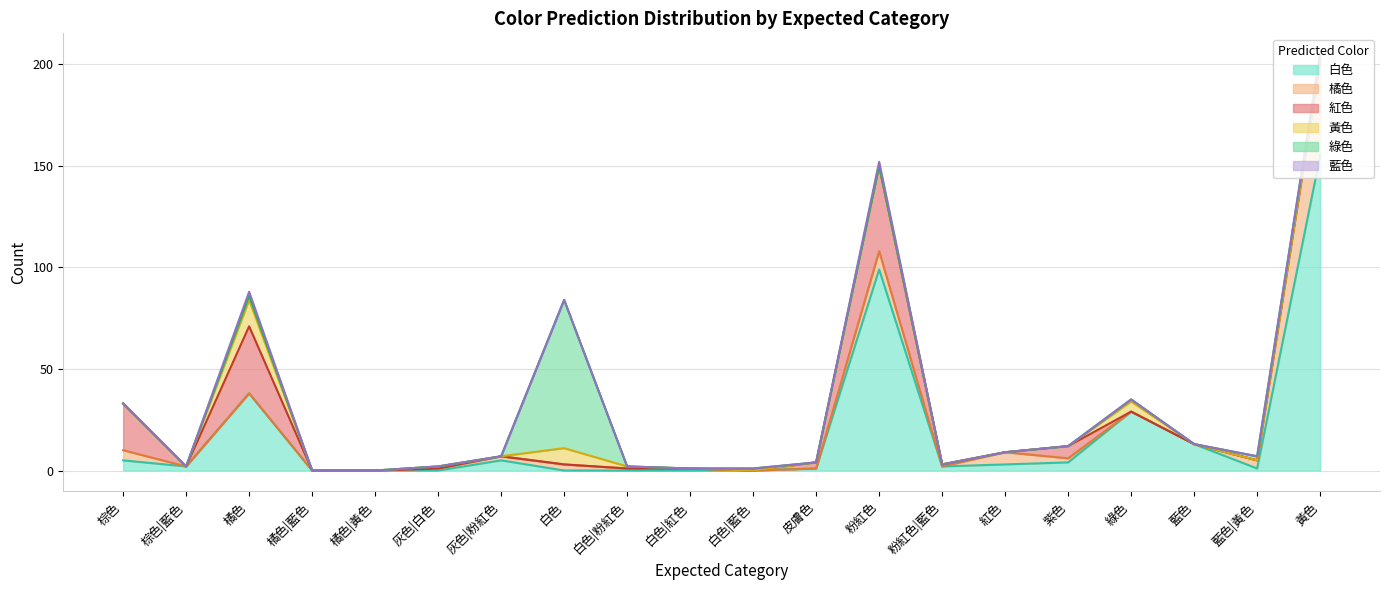

Rank the categories by 綠色 value from lowest to highest.

棕色, 棕色|藍色, 橘色|藍色, 橘色|黃色, 灰色|白色, 灰色|粉紅色, 白色|粉紅色, 白色|紅色, 皮膚色, 粉紅色, 粉紅色|藍色, 紅色, 紫色, 藍色, 白色|藍色, 綠色, 橘色, 藍色|黃色, 黃色, 白色